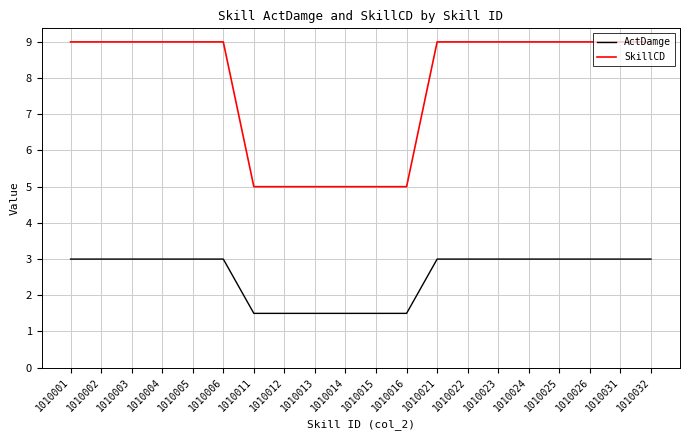

What is the difference between the maximum and second lowest values in the SkillCD series?

4.0